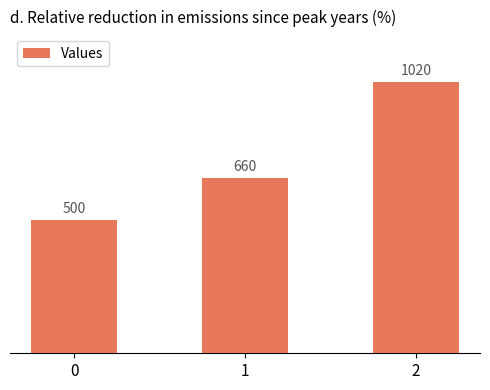

Approximately how many times larger is the value at 2 compared to 1?

1.5